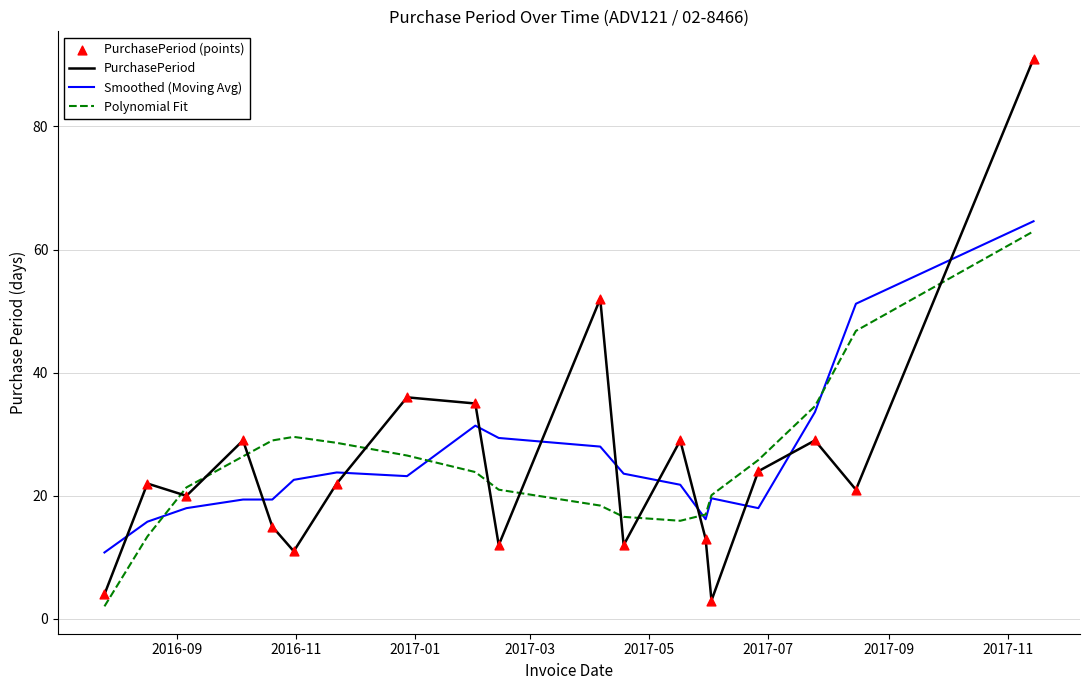

True or false: PurchasePeriod and Polynomial Fit intersect in this chart.

True